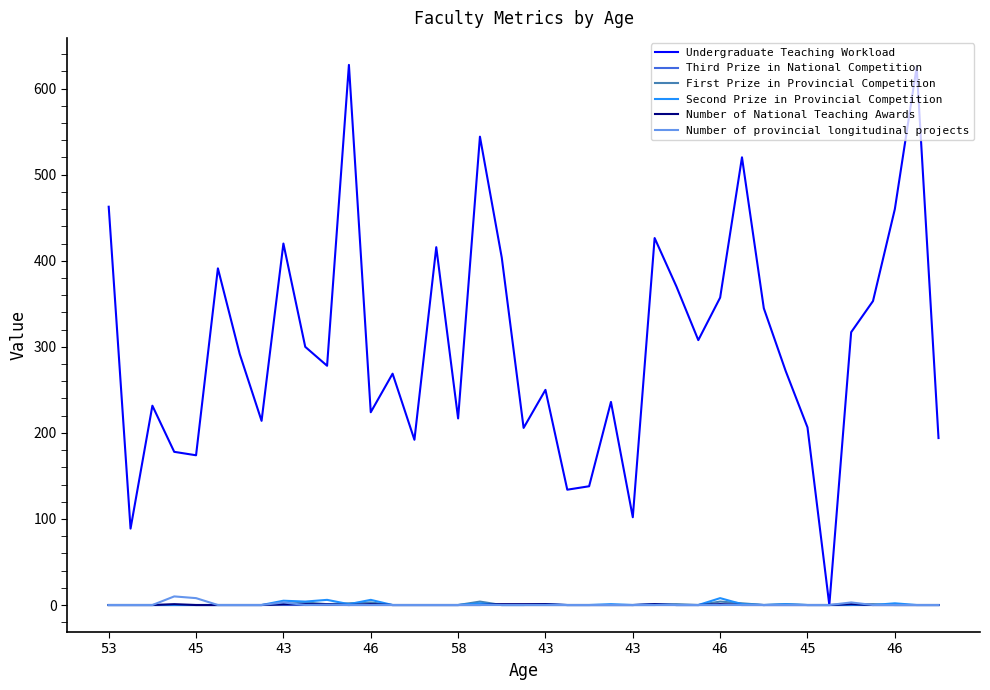

What is the greatest value displayed?

627.6